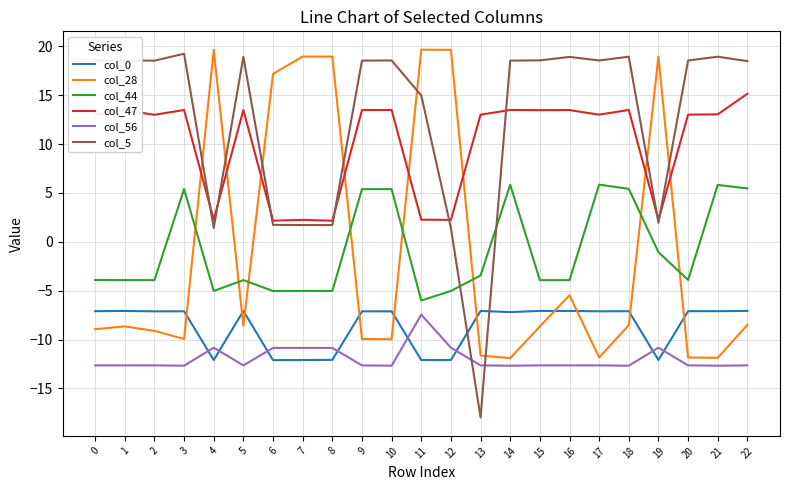

Is it true that col_56 equals -3.7 at 16?

False